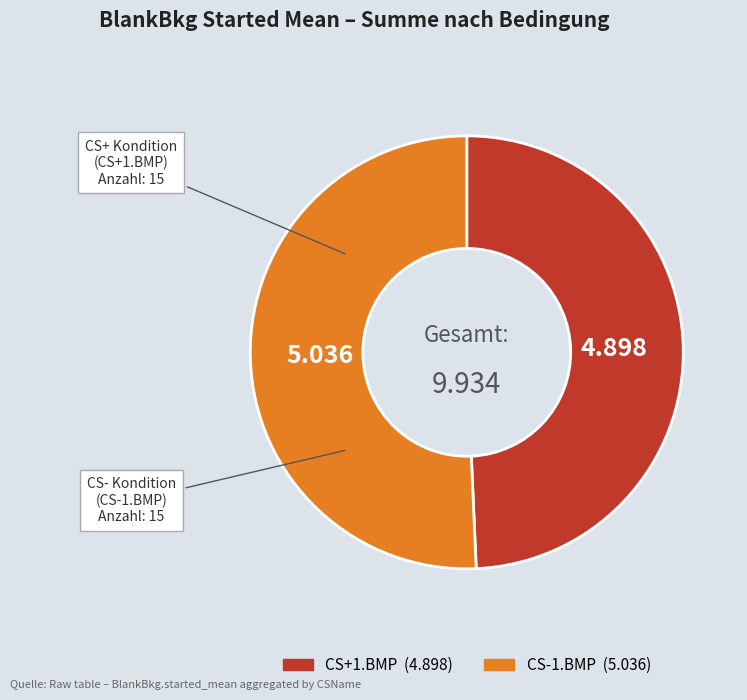

How many slices are in this pie chart?

2